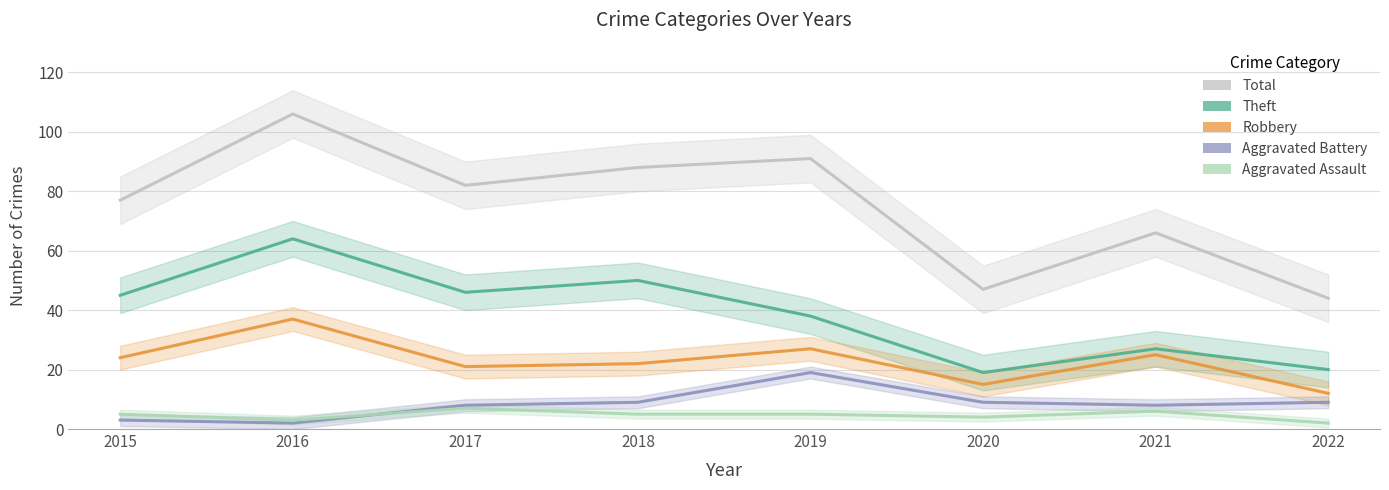

True or false: Theft and Total intersect in this chart.

False